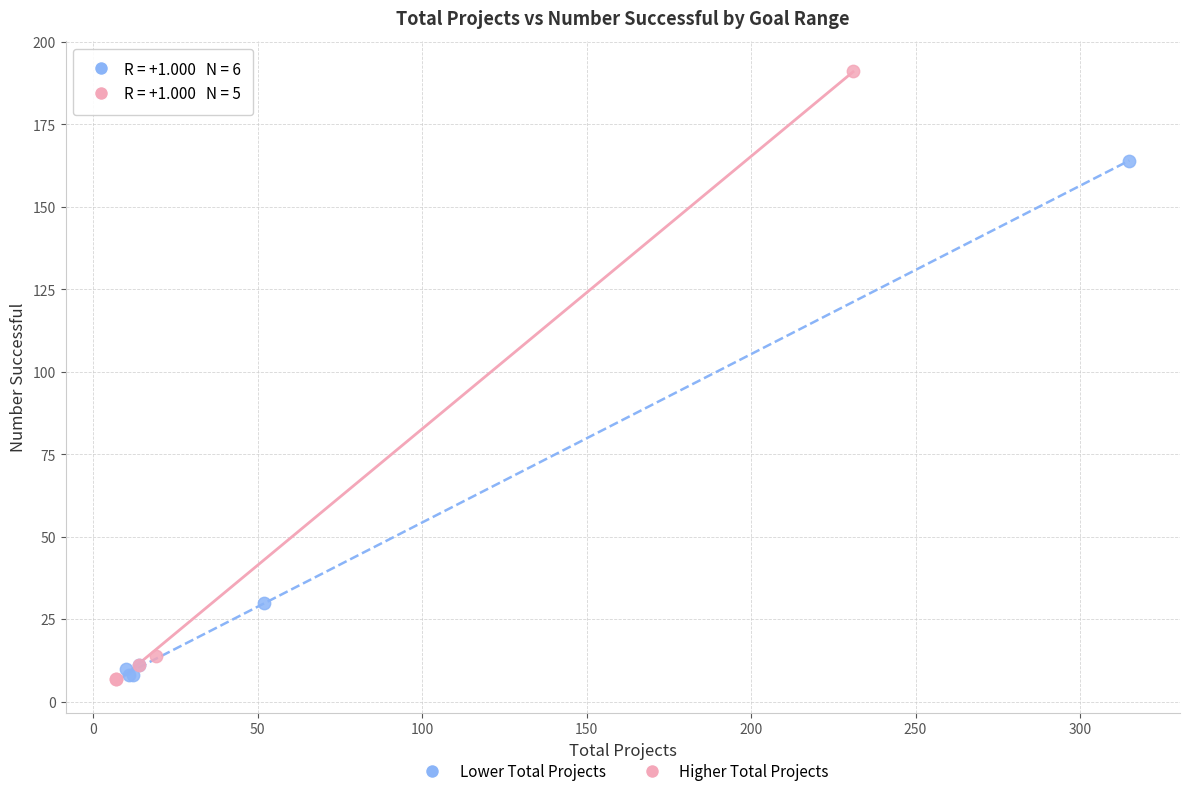

Which series has the widest spread of Y values?

Higher Total Projects